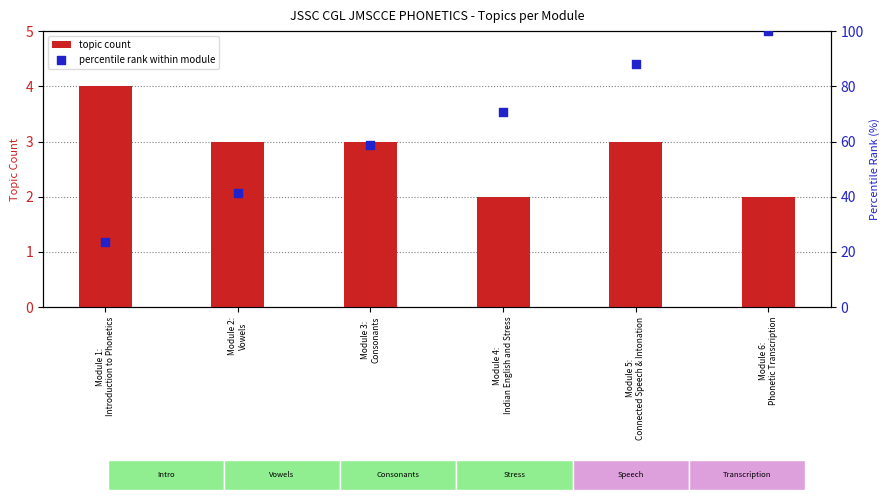

At how many categories does at least one series exceed 29?

5